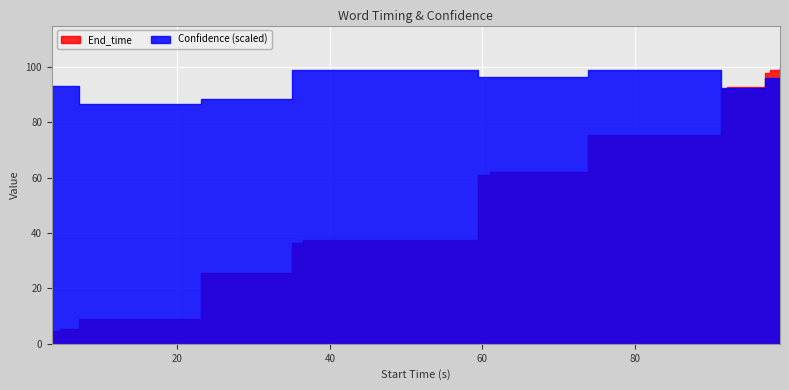

How many data points in End_time are above 61?

7